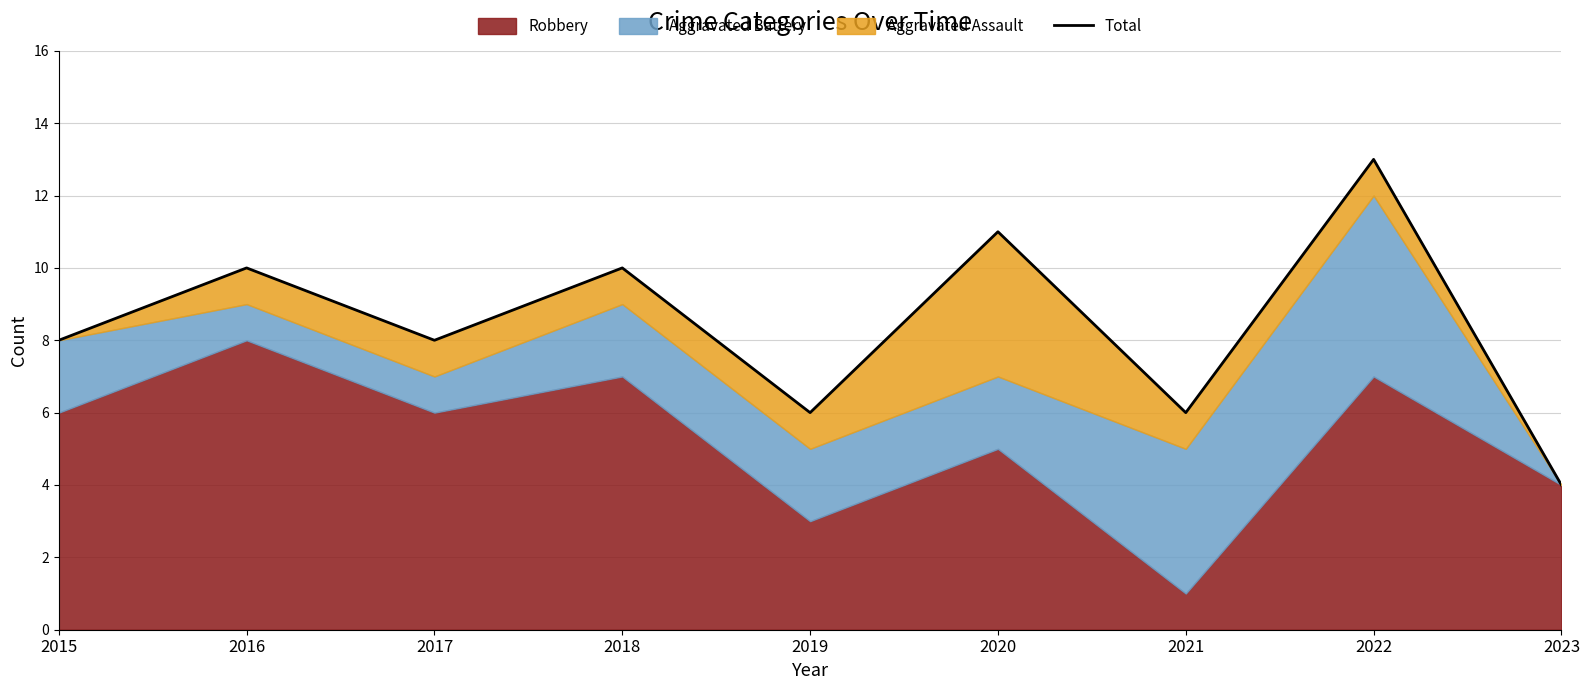

Between 2016 and 2017, which is larger?

2016